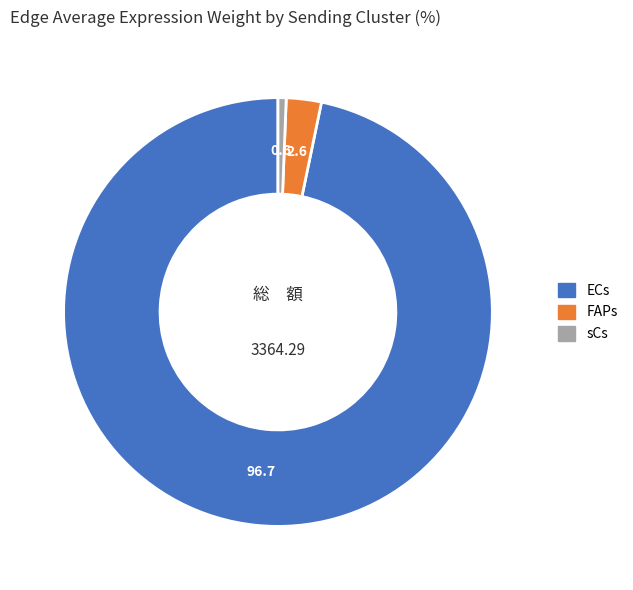

Is the sum of sCs and ECs greater than half?

Yes